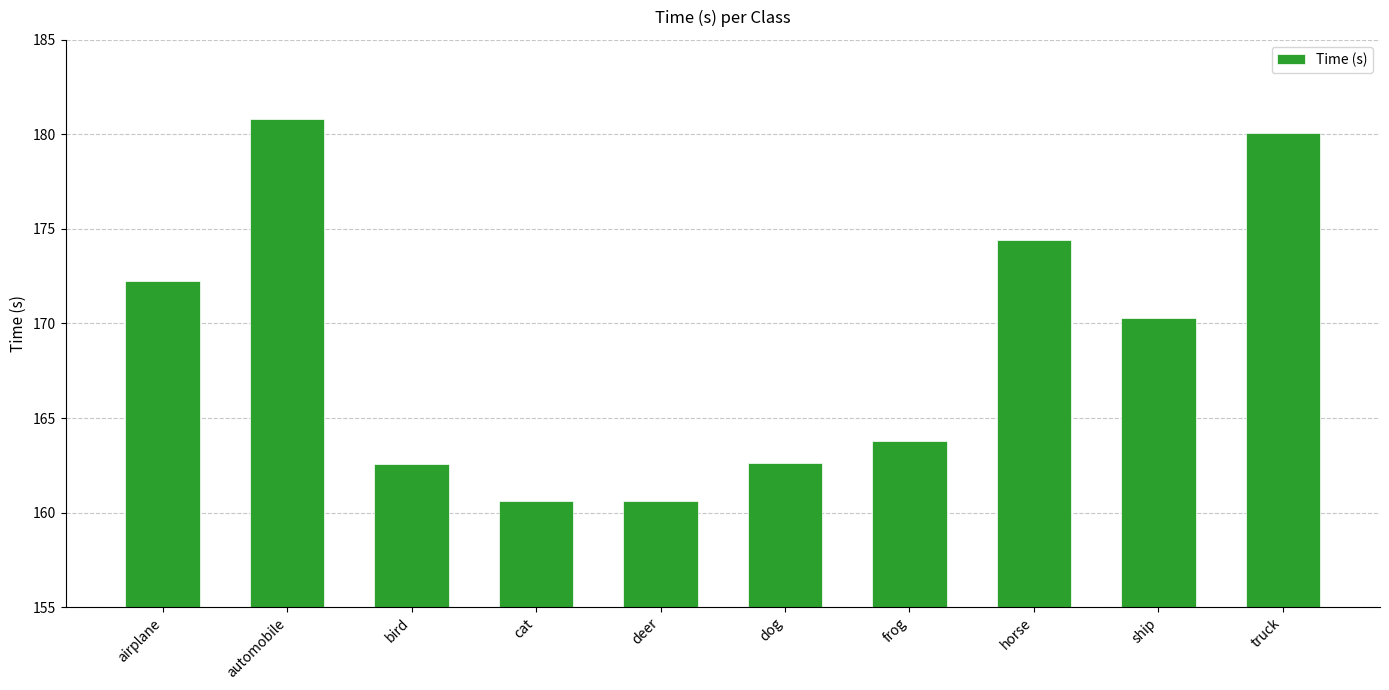

The chart shows a value of 228.9 at airplane. True or false?

False